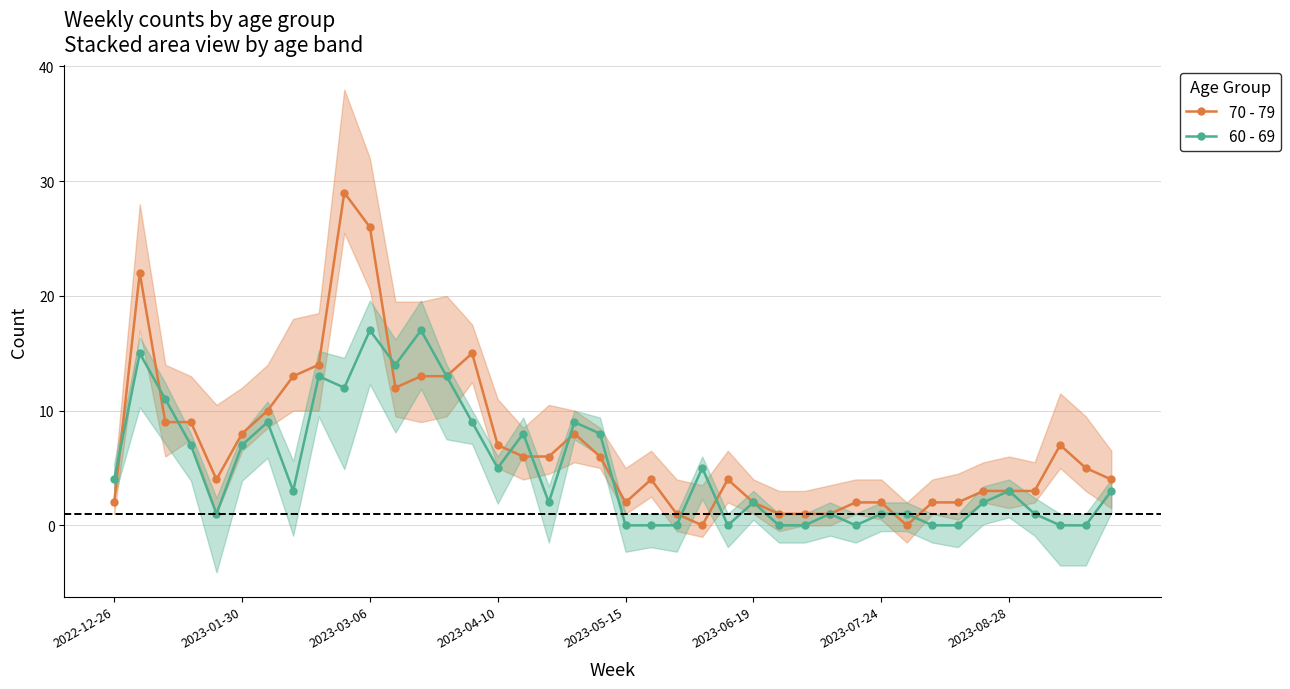

What is the highest value of the 70 - 79 series?

29